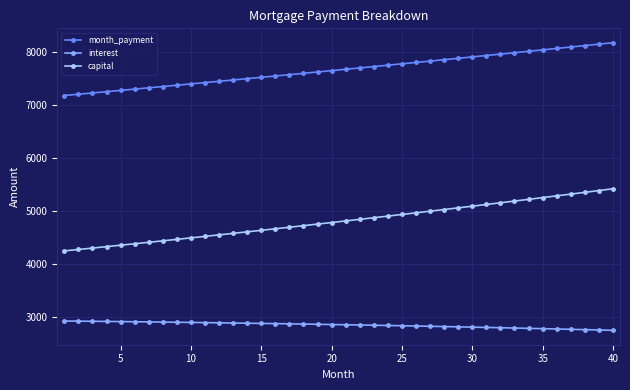

Rank the series by their average value, from lowest to highest.

interest, capital, month_payment